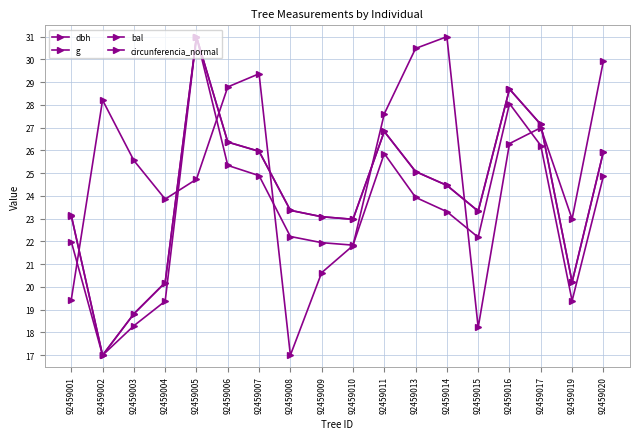

Between 92459001 and 92459020, which series saw the biggest shift?

bal